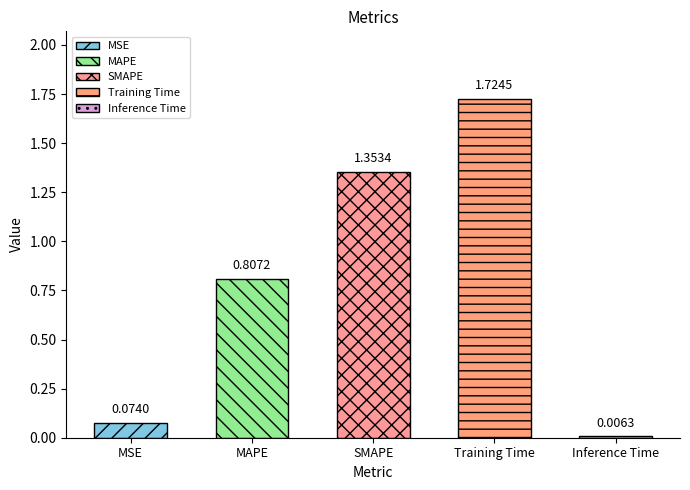

Reading left to right, extract all data points from this chart.

MSE=0.1	MAPE=0.8	SMAPE=1.4	Training Time=1.7	Inference Time=0.0